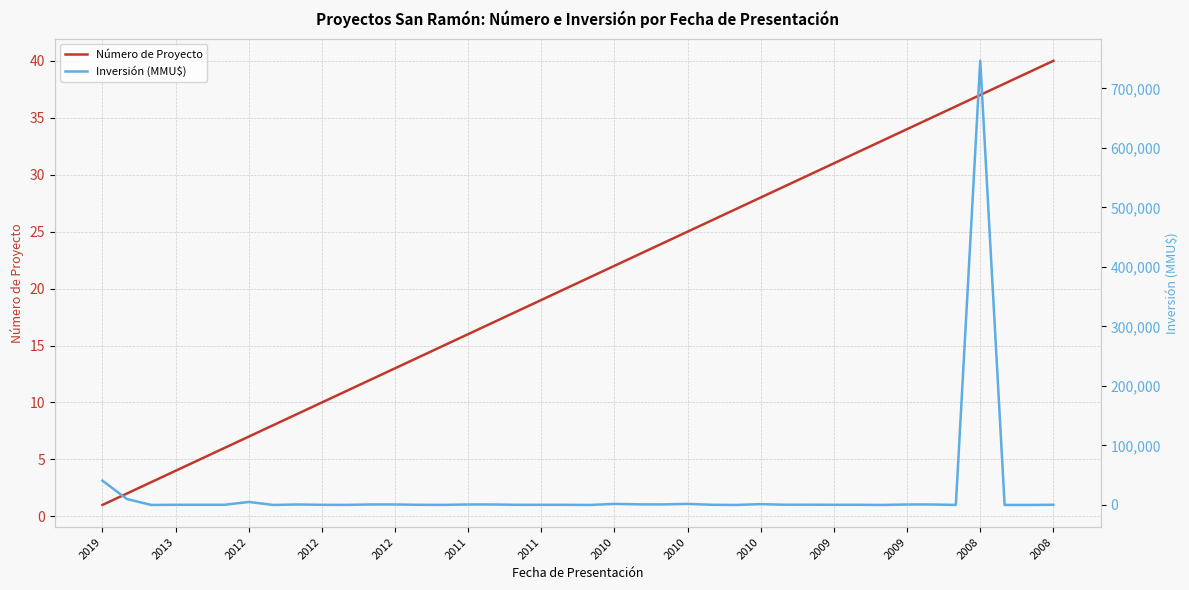

In Inversión (MMU$), how many points are higher than both neighbors (excluding endpoints)?

7